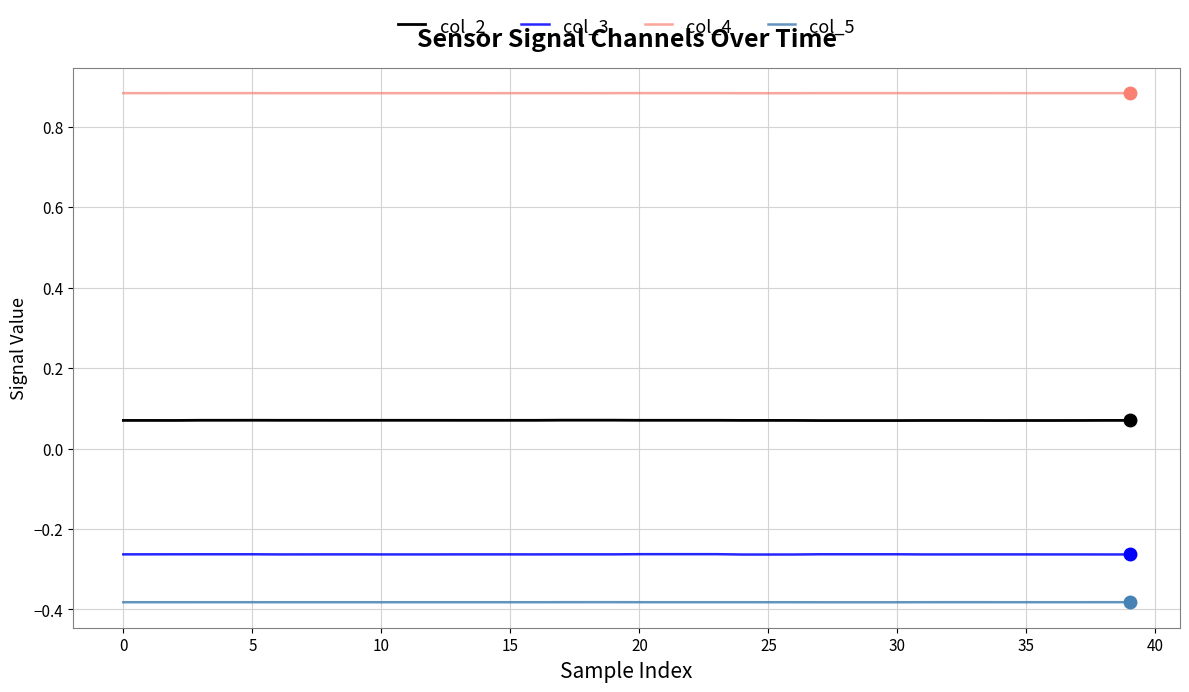

True or false: col_5 and col_3 intersect in this chart.

False